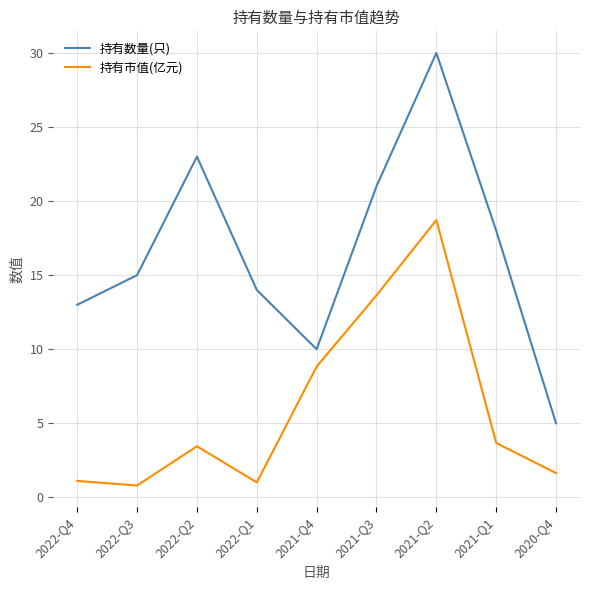

What is the difference between the highest and lowest values at 2021-Q2?

11.3